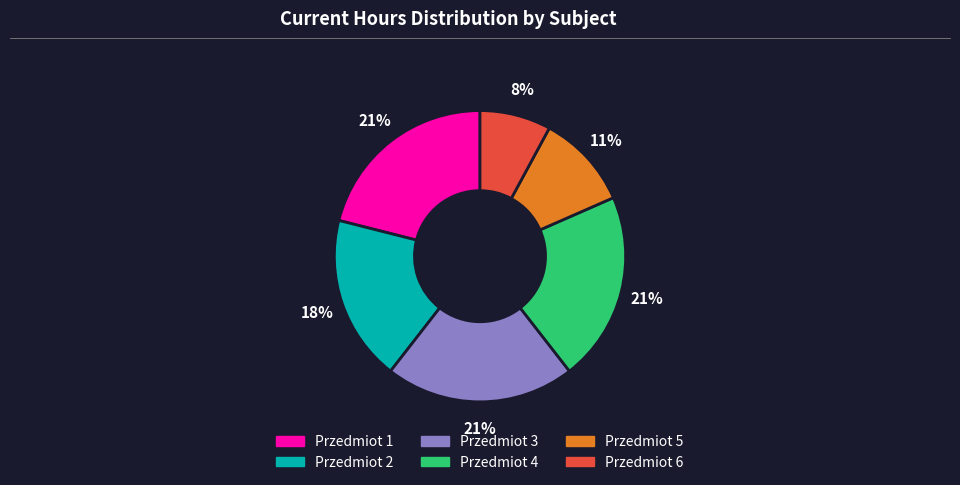

Is the sum of Przedmiot 1 and Przedmiot 5 greater than half?

No